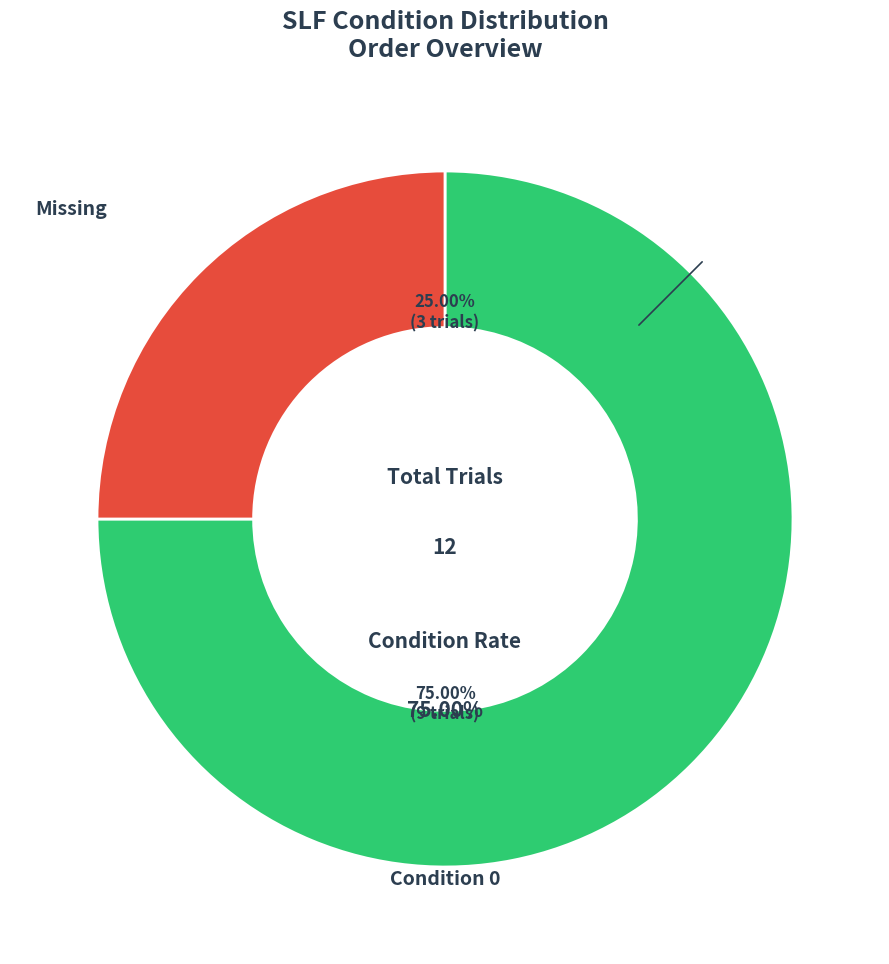

Is there a majority slice in this chart?

Yes